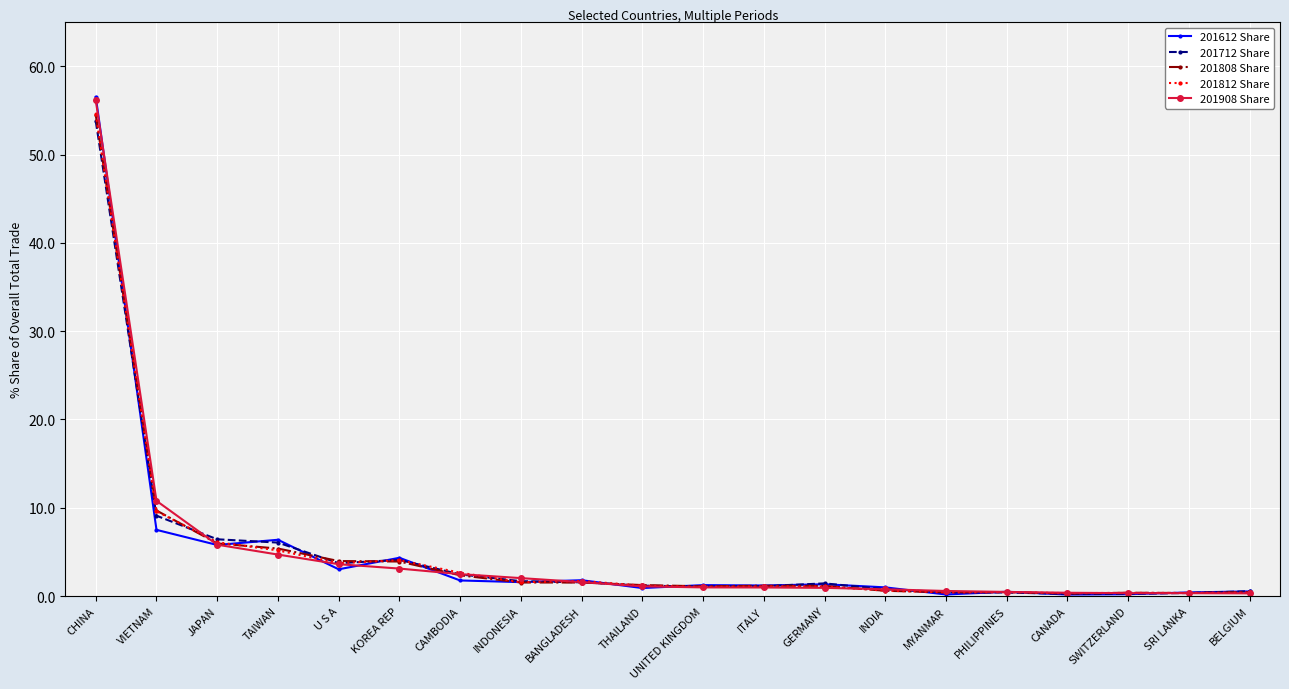

At which label does 201908 Share first exceed 1?

CHINA